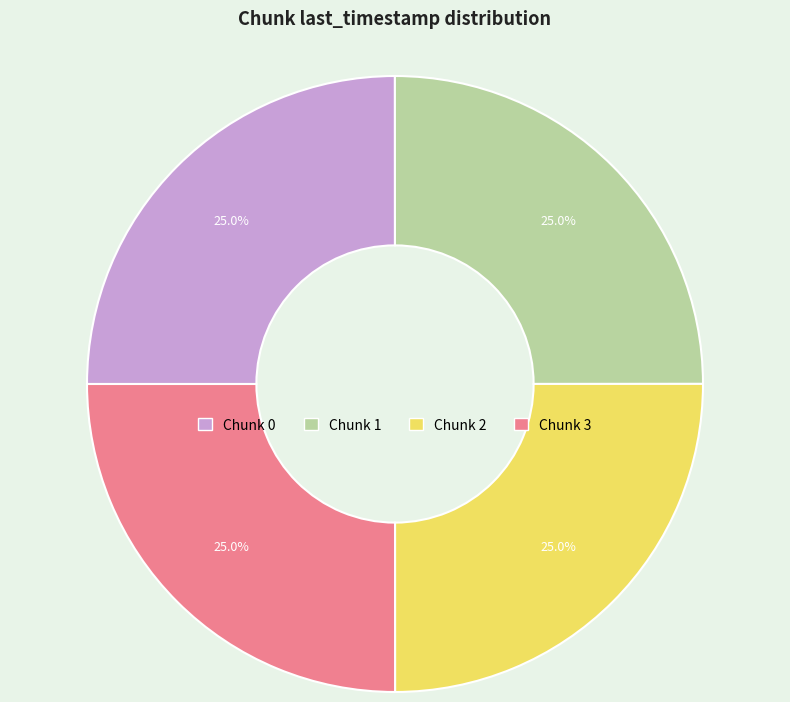

Is there any slice that represents more than half of the pie?

No